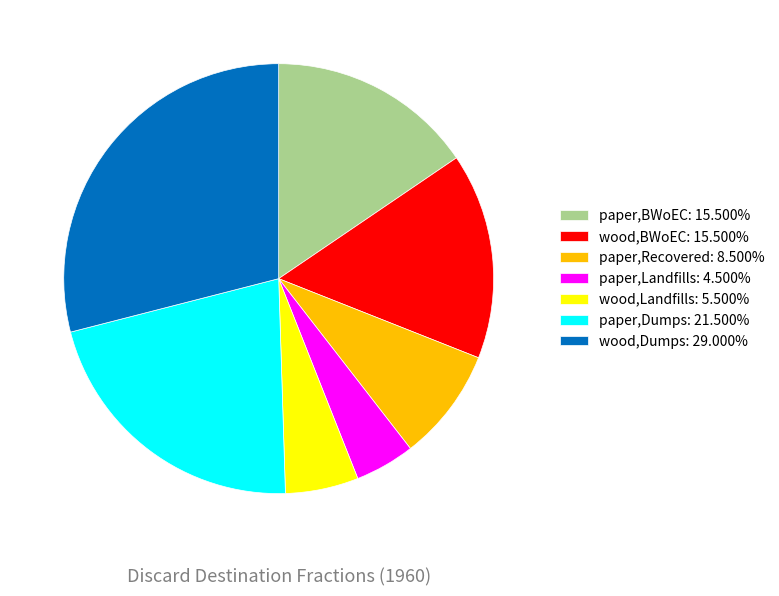

What is the ratio of the value at wood,BWoEC: 15.500% to the value at paper,Dumps: 21.500%?

0.7